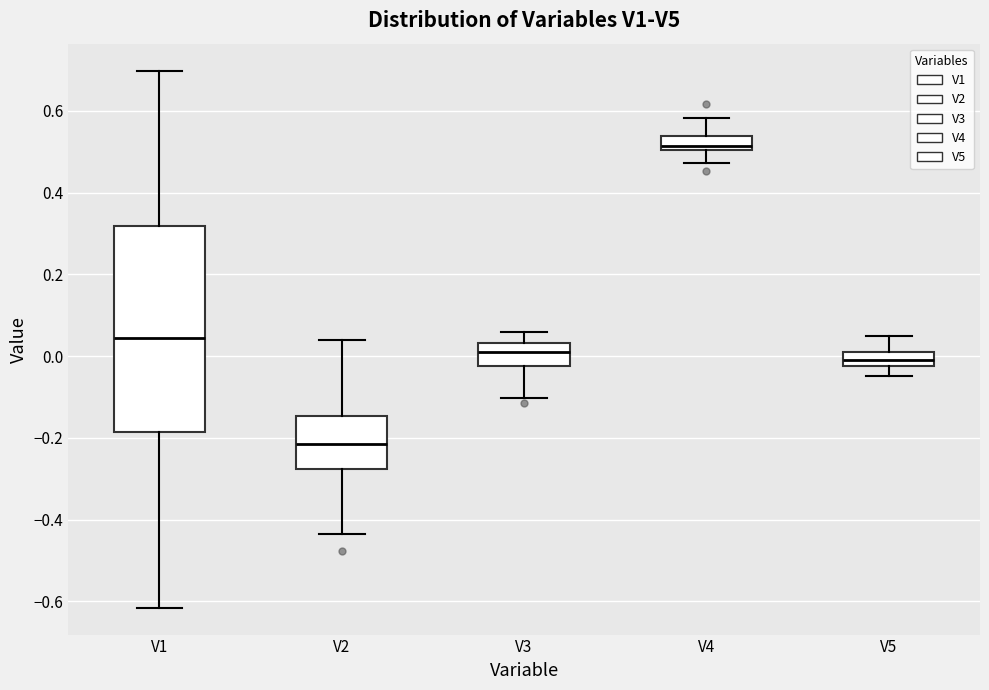

Reading left to right, read every box against the y-axis: the position of its median line, the range the box covers, and the ends of its whiskers. The values are not printed on the chart, so give them approximately, as read against the axis.

V1: median 0.04, box -0.18 to 0.32, whiskers -0.62 to 0.70
V2: median -0.22, box -0.28 to -0.14, whiskers -0.44 to 0.04
V3: median 0.00, box -0.02 to 0.04, whiskers -0.10 to 0.06
V4: median 0.52, box 0.50 to 0.54, whiskers 0.48 to 0.58
V5: median 0.00, box -0.02 to 0.02, whiskers -0.04 to 0.04